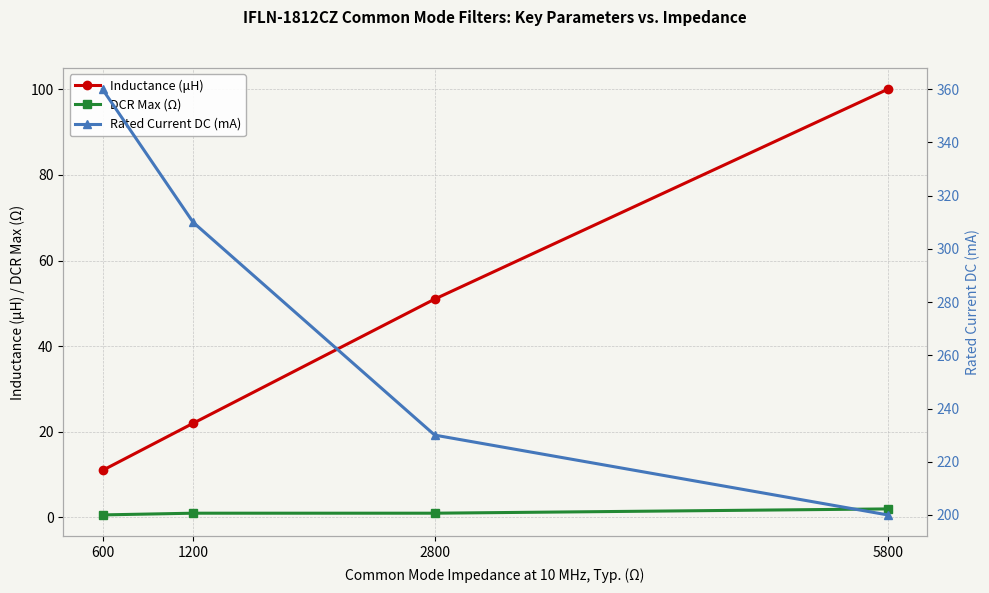

What is the average value of the DCR Max (Ω) series?

1.1